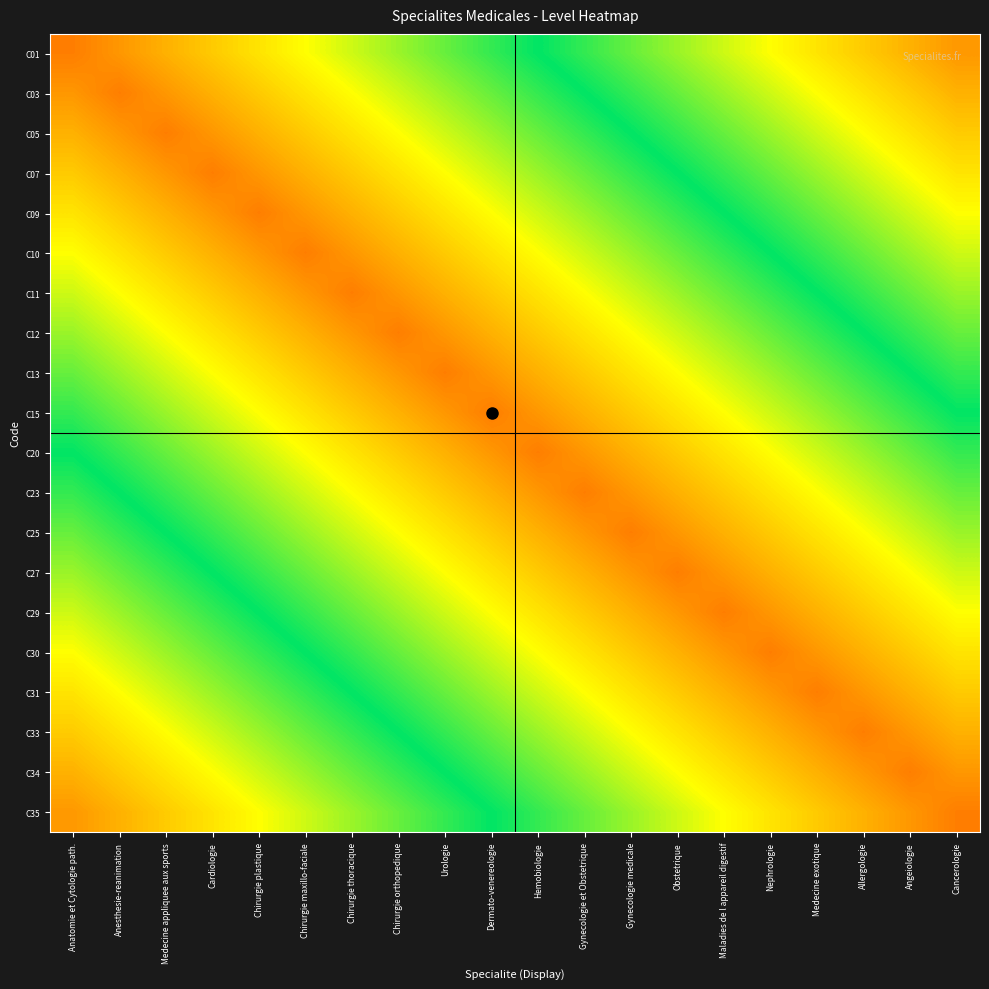

Reading right to left, what are all the values shown in this chart?

C01: Cancerologie=0.2	Angeiologie=0.3	Allergologie=0.3	Medecine exotique=0.4	Nephrologie=0.4	Maladies de l appareil digestif=0.4	Obstetrique=0.5	Gynecologie medicale=0.5	Gynecologie et Obstetrique=0.6	Hemobiologie=0.6	Dermato-venereologie=0.6	Urologie=0.7	Chirurgie orthopedique=0.7	Chirurgie thoracique=0.8	Chirurgie maxillo-faciale=0.8	Chirurgie plastique=0.8	Cardiologie=0.9	Medecine appliquee aux sports=0.9	Anesthesie-reanimation=1.0	Anatomie et Cytologie path.=1.0
C03: Cancerologie=0.3	Angeiologie=0.3	Allergologie=0.4	Medecine exotique=0.4	Nephrologie=0.4	Maladies de l appareil digestif=0.5	Obstetrique=0.5	Gynecologie medicale=0.6	Gynecologie et Obstetrique=0.6	Hemobiologie=0.6	Dermato-venereologie=0.7	Urologie=0.7	Chirurgie orthopedique=0.8	Chirurgie thoracique=0.8	Chirurgie maxillo-faciale=0.8	Chirurgie plastique=0.9	Cardiologie=0.9	Medecine appliquee aux sports=1.0	Anesthesie-reanimation=1.0	Anatomie et Cytologie path.=1.0
C05: Cancerologie=0.3	Angeiologie=0.4	Allergologie=0.4	Medecine exotique=0.4	Nephrologie=0.5	Maladies de l appareil digestif=0.5	Obstetrique=0.6	Gynecologie medicale=0.6	Gynecologie et Obstetrique=0.6	Hemobiologie=0.7	Dermato-venereologie=0.7	Urologie=0.8	Chirurgie orthopedique=0.8	Chirurgie thoracique=0.8	Chirurgie maxillo-faciale=0.9	Chirurgie plastique=0.9	Cardiologie=1.0	Medecine appliquee aux sports=1.0	Anesthesie-reanimation=1.0	Anatomie et Cytologie path.=0.9
C07: Cancerologie=0.4	Angeiologie=0.4	Allergologie=0.4	Medecine exotique=0.5	Nephrologie=0.5	Maladies de l appareil digestif=0.6	Obstetrique=0.6	Gynecologie medicale=0.6	Gynecologie et Obstetrique=0.7	Hemobiologie=0.7	Dermato-venereologie=0.8	Urologie=0.8	Chirurgie orthopedique=0.8	Chirurgie thoracique=0.9	Chirurgie maxillo-faciale=0.9	Chirurgie plastique=1.0	Cardiologie=1.0	Medecine appliquee aux sports=1.0	Anesthesie-reanimation=0.9	Anatomie et Cytologie path.=0.9
C09: Cancerologie=0.4	Angeiologie=0.4	Allergologie=0.5	Medecine exotique=0.5	Nephrologie=0.6	Maladies de l appareil digestif=0.6	Obstetrique=0.6	Gynecologie medicale=0.7	Gynecologie et Obstetrique=0.7	Hemobiologie=0.8	Dermato-venereologie=0.8	Urologie=0.8	Chirurgie orthopedique=0.9	Chirurgie thoracique=0.9	Chirurgie maxillo-faciale=1.0	Chirurgie plastique=1.0	Cardiologie=1.0	Medecine appliquee aux sports=0.9	Anesthesie-reanimation=0.9	Anatomie et Cytologie path.=0.8
C10: Cancerologie=0.4	Angeiologie=0.5	Allergologie=0.5	Medecine exotique=0.6	Nephrologie=0.6	Maladies de l appareil digestif=0.6	Obstetrique=0.7	Gynecologie medicale=0.7	Gynecologie et Obstetrique=0.8	Hemobiologie=0.8	Dermato-venereologie=0.8	Urologie=0.9	Chirurgie orthopedique=0.9	Chirurgie thoracique=1.0	Chirurgie maxillo-faciale=1.0	Chirurgie plastique=1.0	Cardiologie=0.9	Medecine appliquee aux sports=0.9	Anesthesie-reanimation=0.8	Anatomie et Cytologie path.=0.8
C11: Cancerologie=0.5	Angeiologie=0.5	Allergologie=0.6	Medecine exotique=0.6	Nephrologie=0.6	Maladies de l appareil digestif=0.7	Obstetrique=0.7	Gynecologie medicale=0.8	Gynecologie et Obstetrique=0.8	Hemobiologie=0.8	Dermato-venereologie=0.9	Urologie=0.9	Chirurgie orthopedique=1.0	Chirurgie thoracique=1.0	Chirurgie maxillo-faciale=1.0	Chirurgie plastique=0.9	Cardiologie=0.9	Medecine appliquee aux sports=0.8	Anesthesie-reanimation=0.8	Anatomie et Cytologie path.=0.8
C12: Cancerologie=0.5	Angeiologie=0.6	Allergologie=0.6	Medecine exotique=0.6	Nephrologie=0.7	Maladies de l appareil digestif=0.7	Obstetrique=0.8	Gynecologie medicale=0.8	Gynecologie et Obstetrique=0.8	Hemobiologie=0.9	Dermato-venereologie=0.9	Urologie=1.0	Chirurgie orthopedique=1.0	Chirurgie thoracique=1.0	Chirurgie maxillo-faciale=0.9	Chirurgie plastique=0.9	Cardiologie=0.8	Medecine appliquee aux sports=0.8	Anesthesie-reanimation=0.8	Anatomie et Cytologie path.=0.7
C13: Cancerologie=0.6	Angeiologie=0.6	Allergologie=0.6	Medecine exotique=0.7	Nephrologie=0.7	Maladies de l appareil digestif=0.8	Obstetrique=0.8	Gynecologie medicale=0.8	Gynecologie et Obstetrique=0.9	Hemobiologie=0.9	Dermato-venereologie=1.0	Urologie=1.0	Chirurgie orthopedique=1.0	Chirurgie thoracique=0.9	Chirurgie maxillo-faciale=0.9	Chirurgie plastique=0.8	Cardiologie=0.8	Medecine appliquee aux sports=0.8	Anesthesie-reanimation=0.7	Anatomie et Cytologie path.=0.7
C15: Cancerologie=0.6	Angeiologie=0.6	Allergologie=0.7	Medecine exotique=0.7	Nephrologie=0.8	Maladies de l appareil digestif=0.8	Obstetrique=0.8	Gynecologie medicale=0.9	Gynecologie et Obstetrique=0.9	Hemobiologie=1.0	Dermato-venereologie=1.0	Urologie=1.0	Chirurgie orthopedique=0.9	Chirurgie thoracique=0.9	Chirurgie maxillo-faciale=0.8	Chirurgie plastique=0.8	Cardiologie=0.8	Medecine appliquee aux sports=0.7	Anesthesie-reanimation=0.7	Anatomie et Cytologie path.=0.6
C20: Cancerologie=0.6	Angeiologie=0.7	Allergologie=0.7	Medecine exotique=0.8	Nephrologie=0.8	Maladies de l appareil digestif=0.8	Obstetrique=0.9	Gynecologie medicale=0.9	Gynecologie et Obstetrique=1.0	Hemobiologie=1.0	Dermato-venereologie=1.0	Urologie=0.9	Chirurgie orthopedique=0.9	Chirurgie thoracique=0.8	Chirurgie maxillo-faciale=0.8	Chirurgie plastique=0.8	Cardiologie=0.7	Medecine appliquee aux sports=0.7	Anesthesie-reanimation=0.6	Anatomie et Cytologie path.=0.6
C23: Cancerologie=0.7	Angeiologie=0.7	Allergologie=0.8	Medecine exotique=0.8	Nephrologie=0.8	Maladies de l appareil digestif=0.9	Obstetrique=0.9	Gynecologie medicale=1.0	Gynecologie et Obstetrique=1.0	Hemobiologie=1.0	Dermato-venereologie=0.9	Urologie=0.9	Chirurgie orthopedique=0.8	Chirurgie thoracique=0.8	Chirurgie maxillo-faciale=0.8	Chirurgie plastique=0.7	Cardiologie=0.7	Medecine appliquee aux sports=0.6	Anesthesie-reanimation=0.6	Anatomie et Cytologie path.=0.6
C25: Cancerologie=0.7	Angeiologie=0.8	Allergologie=0.8	Medecine exotique=0.8	Nephrologie=0.9	Maladies de l appareil digestif=0.9	Obstetrique=1.0	Gynecologie medicale=1.0	Gynecologie et Obstetrique=1.0	Hemobiologie=0.9	Dermato-venereologie=0.9	Urologie=0.8	Chirurgie orthopedique=0.8	Chirurgie thoracique=0.8	Chirurgie maxillo-faciale=0.7	Chirurgie plastique=0.7	Cardiologie=0.6	Medecine appliquee aux sports=0.6	Anesthesie-reanimation=0.6	Anatomie et Cytologie path.=0.5
C27: Cancerologie=0.8	Angeiologie=0.8	Allergologie=0.8	Medecine exotique=0.9	Nephrologie=0.9	Maladies de l appareil digestif=1.0	Obstetrique=1.0	Gynecologie medicale=1.0	Gynecologie et Obstetrique=0.9	Hemobiologie=0.9	Dermato-venereologie=0.8	Urologie=0.8	Chirurgie orthopedique=0.8	Chirurgie thoracique=0.7	Chirurgie maxillo-faciale=0.7	Chirurgie plastique=0.6	Cardiologie=0.6	Medecine appliquee aux sports=0.6	Anesthesie-reanimation=0.5	Anatomie et Cytologie path.=0.5
C29: Cancerologie=0.8	Angeiologie=0.8	Allergologie=0.9	Medecine exotique=0.9	Nephrologie=1.0	Maladies de l appareil digestif=1.0	Obstetrique=1.0	Gynecologie medicale=0.9	Gynecologie et Obstetrique=0.9	Hemobiologie=0.8	Dermato-venereologie=0.8	Urologie=0.8	Chirurgie orthopedique=0.7	Chirurgie thoracique=0.7	Chirurgie maxillo-faciale=0.6	Chirurgie plastique=0.6	Cardiologie=0.6	Medecine appliquee aux sports=0.5	Anesthesie-reanimation=0.5	Anatomie et Cytologie path.=0.4
C30: Cancerologie=0.8	Angeiologie=0.9	Allergologie=0.9	Medecine exotique=1.0	Nephrologie=1.0	Maladies de l appareil digestif=1.0	Obstetrique=0.9	Gynecologie medicale=0.9	Gynecologie et Obstetrique=0.8	Hemobiologie=0.8	Dermato-venereologie=0.8	Urologie=0.7	Chirurgie orthopedique=0.7	Chirurgie thoracique=0.6	Chirurgie maxillo-faciale=0.6	Chirurgie plastique=0.6	Cardiologie=0.5	Medecine appliquee aux sports=0.5	Anesthesie-reanimation=0.4	Anatomie et Cytologie path.=0.4
C31: Cancerologie=0.9	Angeiologie=0.9	Allergologie=1.0	Medecine exotique=1.0	Nephrologie=1.0	Maladies de l appareil digestif=0.9	Obstetrique=0.9	Gynecologie medicale=0.8	Gynecologie et Obstetrique=0.8	Hemobiologie=0.8	Dermato-venereologie=0.7	Urologie=0.7	Chirurgie orthopedique=0.6	Chirurgie thoracique=0.6	Chirurgie maxillo-faciale=0.6	Chirurgie plastique=0.5	Cardiologie=0.5	Medecine appliquee aux sports=0.4	Anesthesie-reanimation=0.4	Anatomie et Cytologie path.=0.4
C33: Cancerologie=0.9	Angeiologie=1.0	Allergologie=1.0	Medecine exotique=1.0	Nephrologie=0.9	Maladies de l appareil digestif=0.9	Obstetrique=0.8	Gynecologie medicale=0.8	Gynecologie et Obstetrique=0.8	Hemobiologie=0.7	Dermato-venereologie=0.7	Urologie=0.6	Chirurgie orthopedique=0.6	Chirurgie thoracique=0.6	Chirurgie maxillo-faciale=0.5	Chirurgie plastique=0.5	Cardiologie=0.4	Medecine appliquee aux sports=0.4	Anesthesie-reanimation=0.4	Anatomie et Cytologie path.=0.3
C34: Cancerologie=1.0	Angeiologie=1.0	Allergologie=1.0	Medecine exotique=0.9	Nephrologie=0.9	Maladies de l appareil digestif=0.8	Obstetrique=0.8	Gynecologie medicale=0.8	Gynecologie et Obstetrique=0.7	Hemobiologie=0.7	Dermato-venereologie=0.6	Urologie=0.6	Chirurgie orthopedique=0.6	Chirurgie thoracique=0.5	Chirurgie maxillo-faciale=0.5	Chirurgie plastique=0.4	Cardiologie=0.4	Medecine appliquee aux sports=0.4	Anesthesie-reanimation=0.3	Anatomie et Cytologie path.=0.3
C35: Cancerologie=1.0	Angeiologie=1.0	Allergologie=0.9	Medecine exotique=0.9	Nephrologie=0.8	Maladies de l appareil digestif=0.8	Obstetrique=0.8	Gynecologie medicale=0.7	Gynecologie et Obstetrique=0.7	Hemobiologie=0.6	Dermato-venereologie=0.6	Urologie=0.6	Chirurgie orthopedique=0.5	Chirurgie thoracique=0.5	Chirurgie maxillo-faciale=0.4	Chirurgie plastique=0.4	Cardiologie=0.4	Medecine appliquee aux sports=0.3	Anesthesie-reanimation=0.3	Anatomie et Cytologie path.=0.2